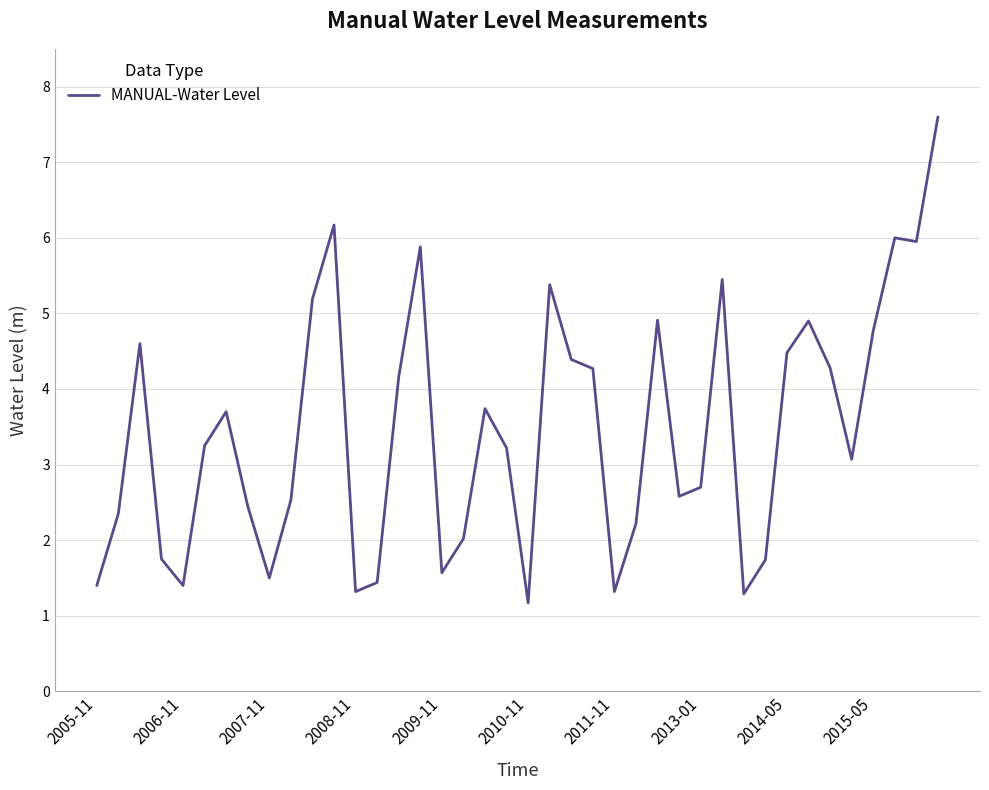

What is the smallest value displayed?

1.2